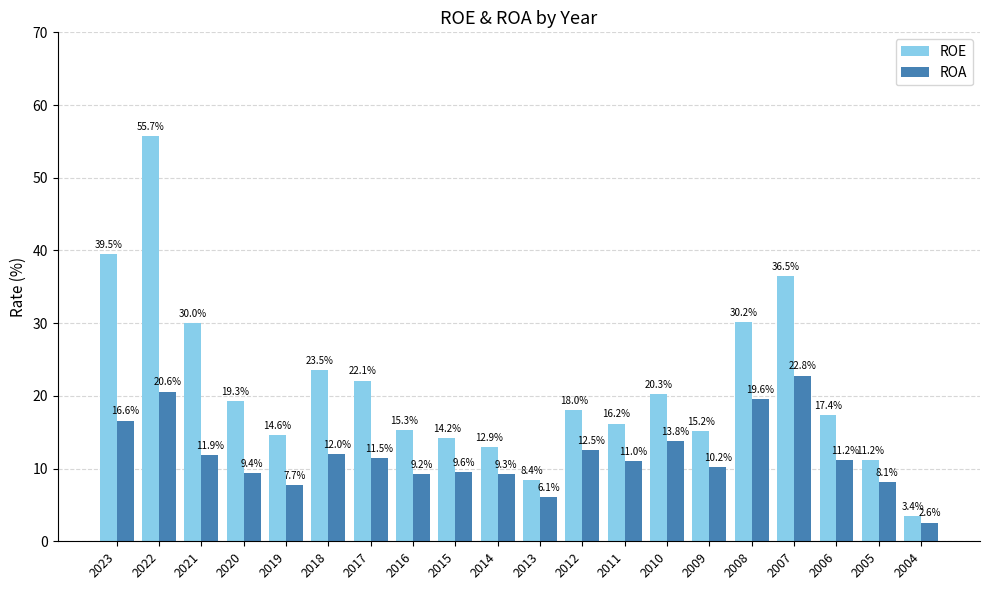

What is the sum of the ROE values at 2010 and 2017?

42.4